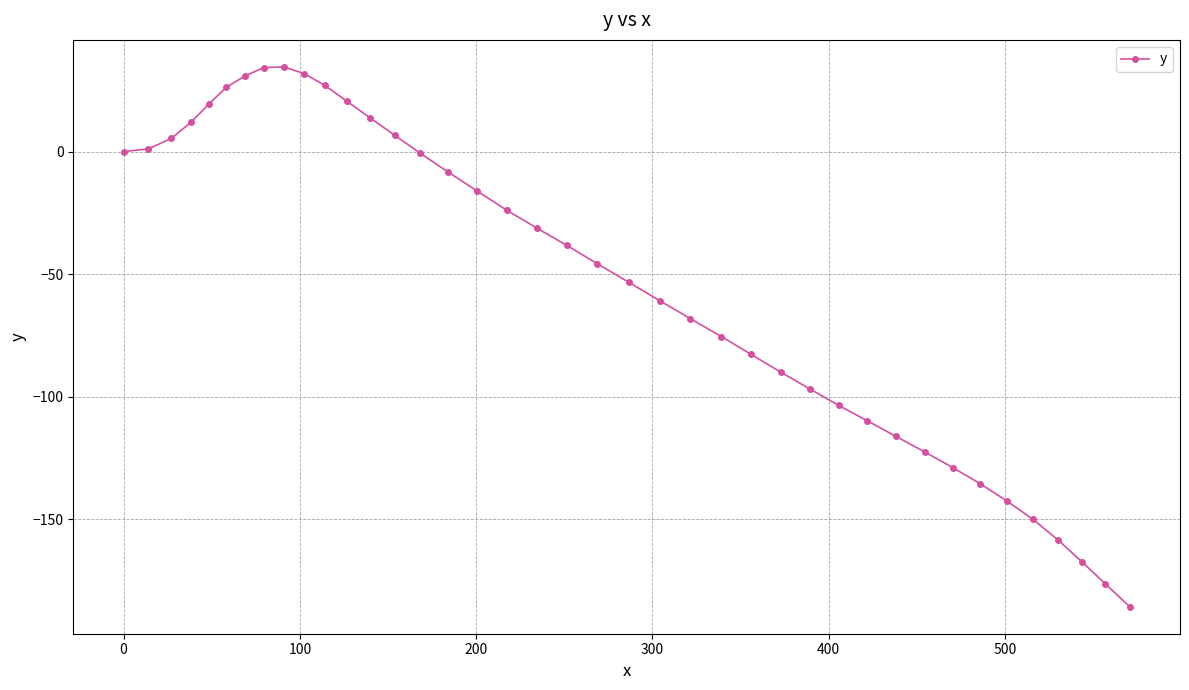

What is the smallest value displayed?

-185.8